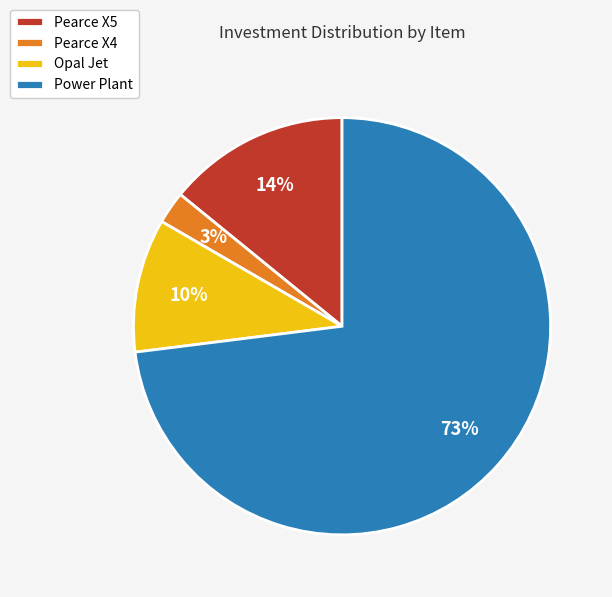

Rank the categories by value from highest to lowest.

Power Plant, Pearce X5, Opal Jet, Pearce X4